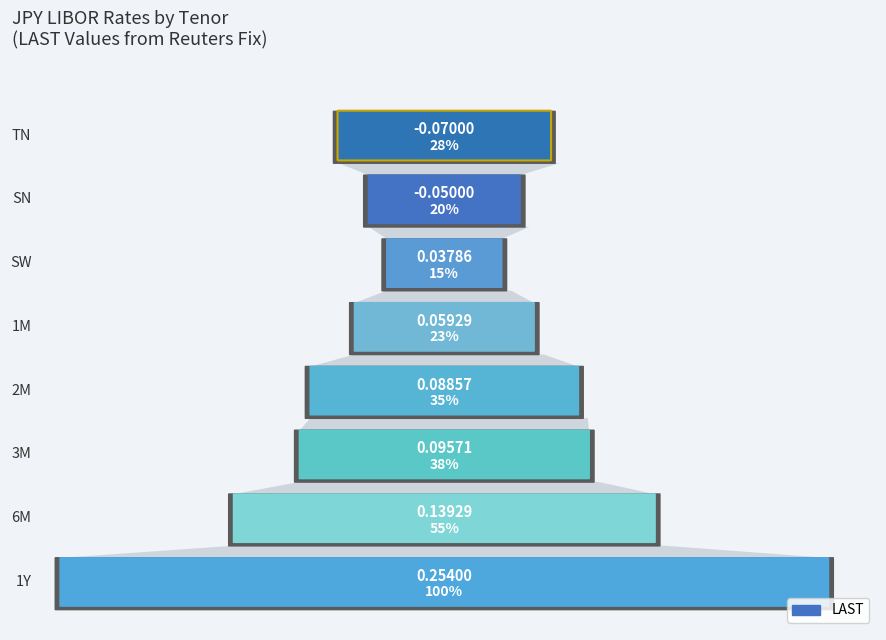

Where is the data nearest to the value 0?

SW